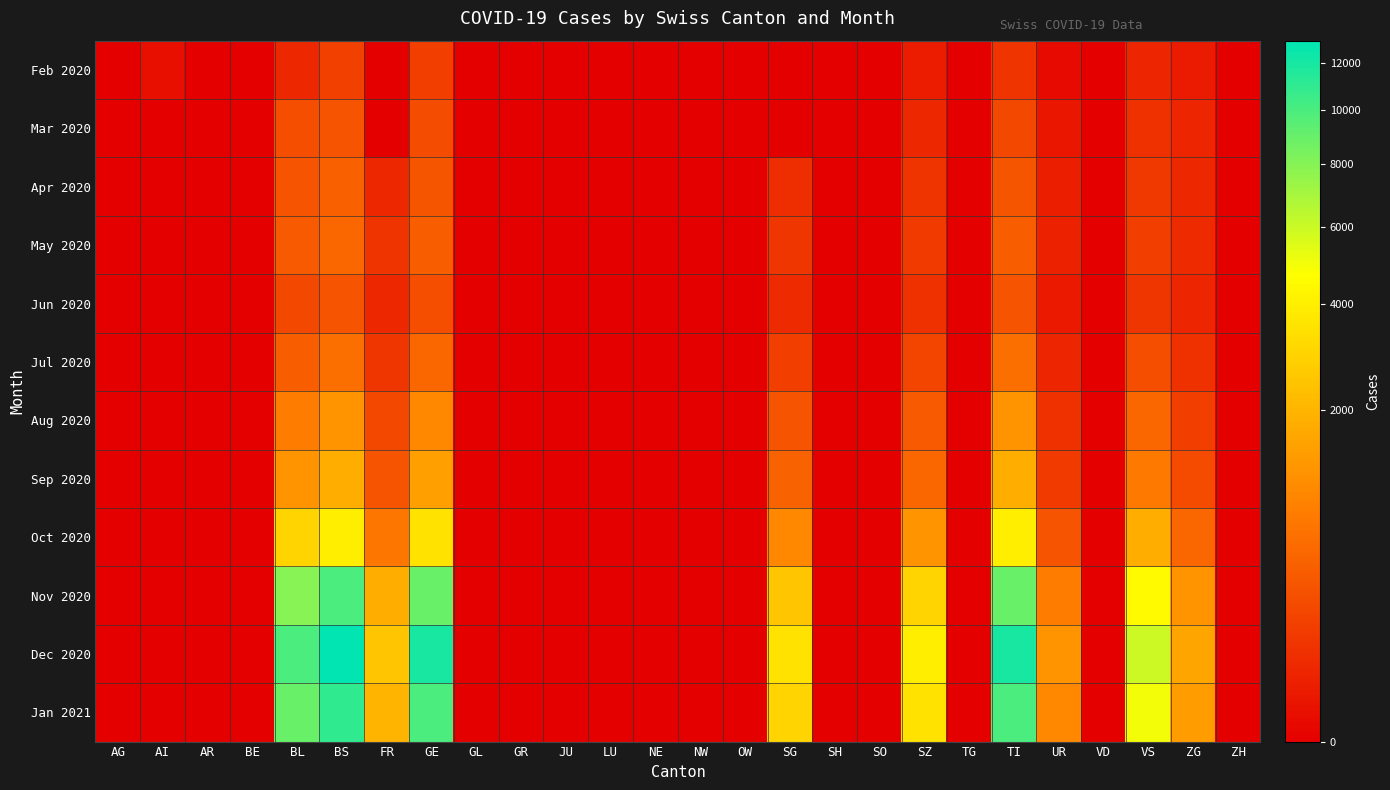

What is the maximum value shown in the chart?

13000